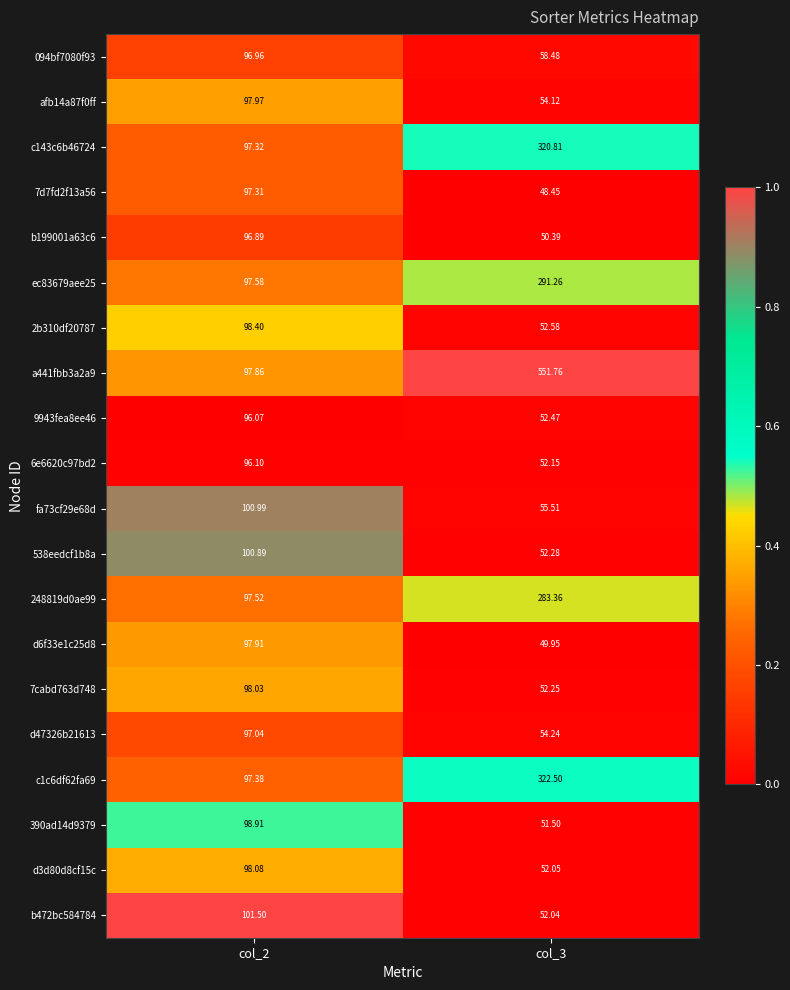

Is the value of 7d7fd2f13a56 at col_3 greater than the value of d47326b21613 at col_3?

No